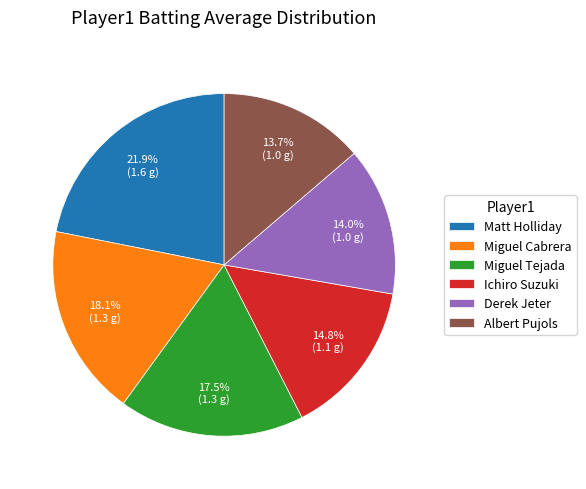

Which slice is the largest?

Matt Holliday